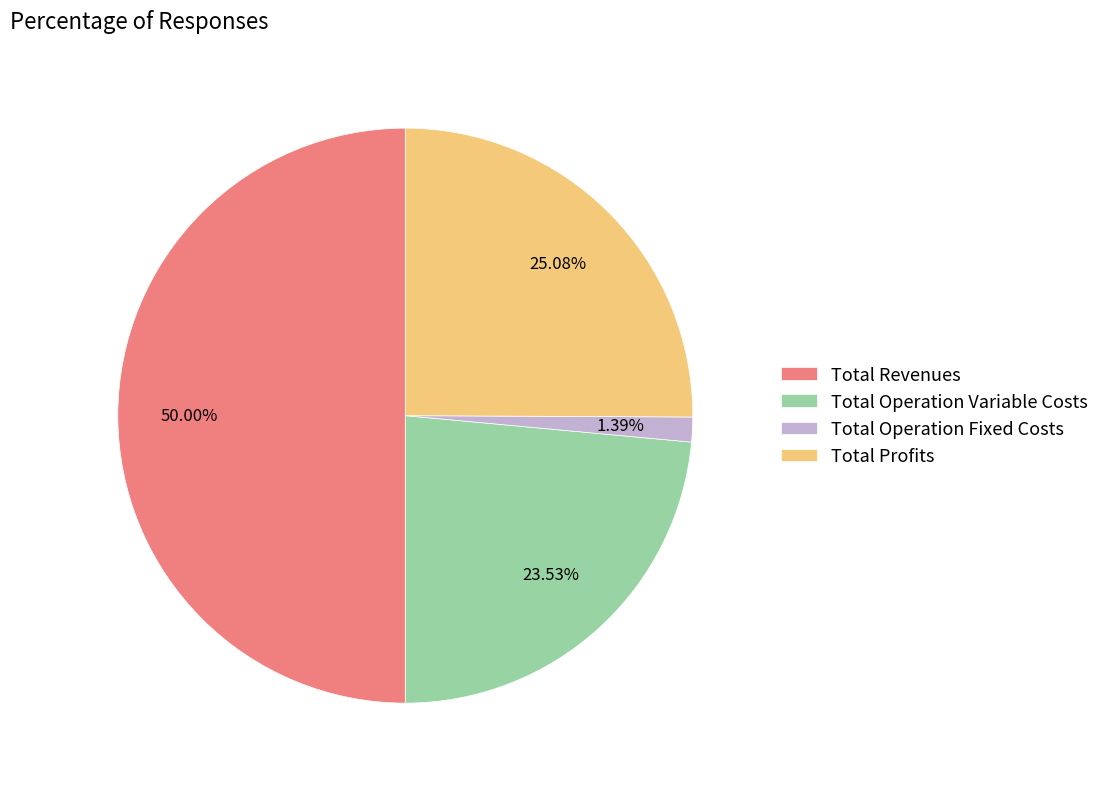

Is the sum of Total Profits and Total Operation Fixed Costs greater than half?

No